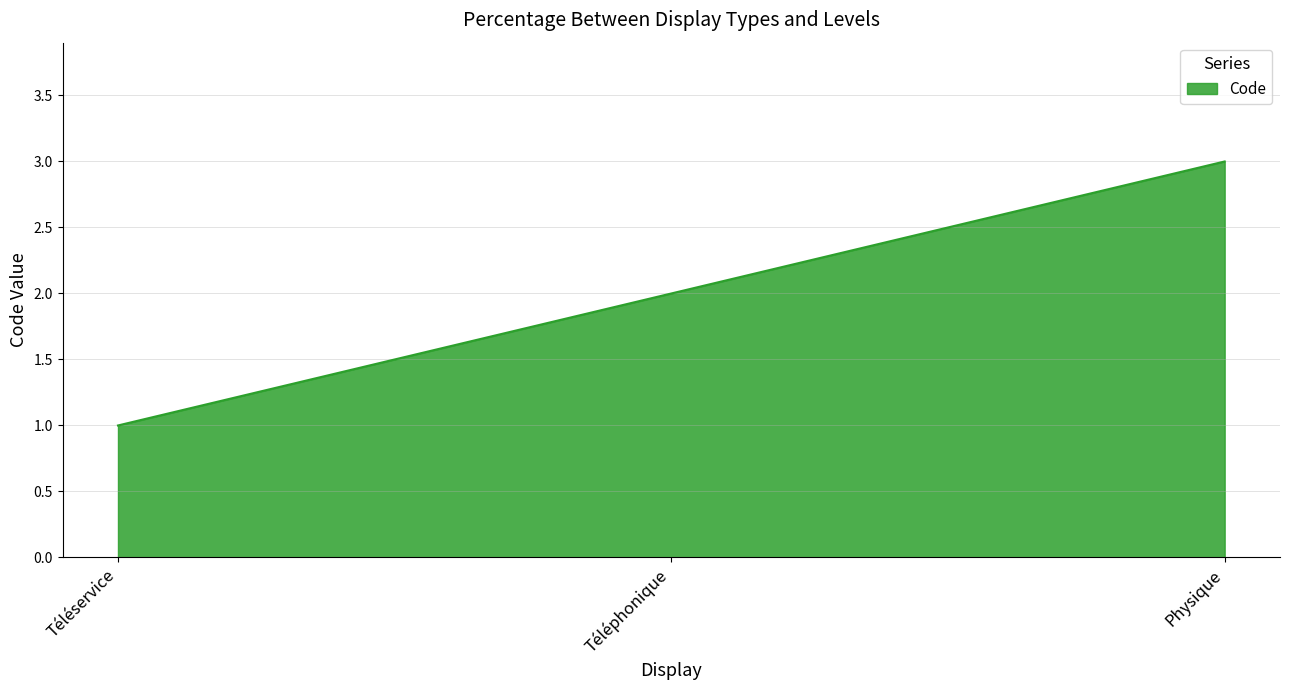

Reading left to right, transcribe all the data shown in this chart.

1	2	3